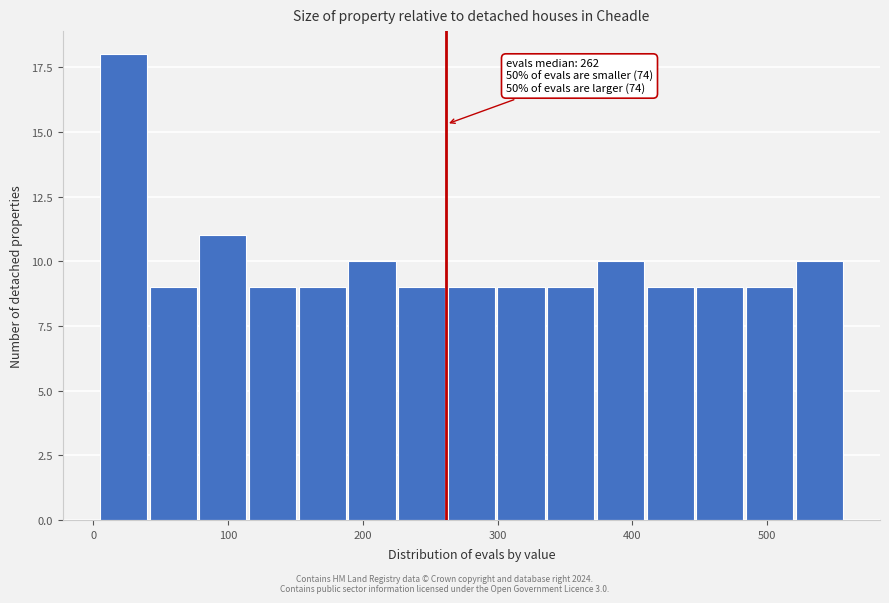

Read against the x-axis, roughly where is the centre of the tallest bar?

20